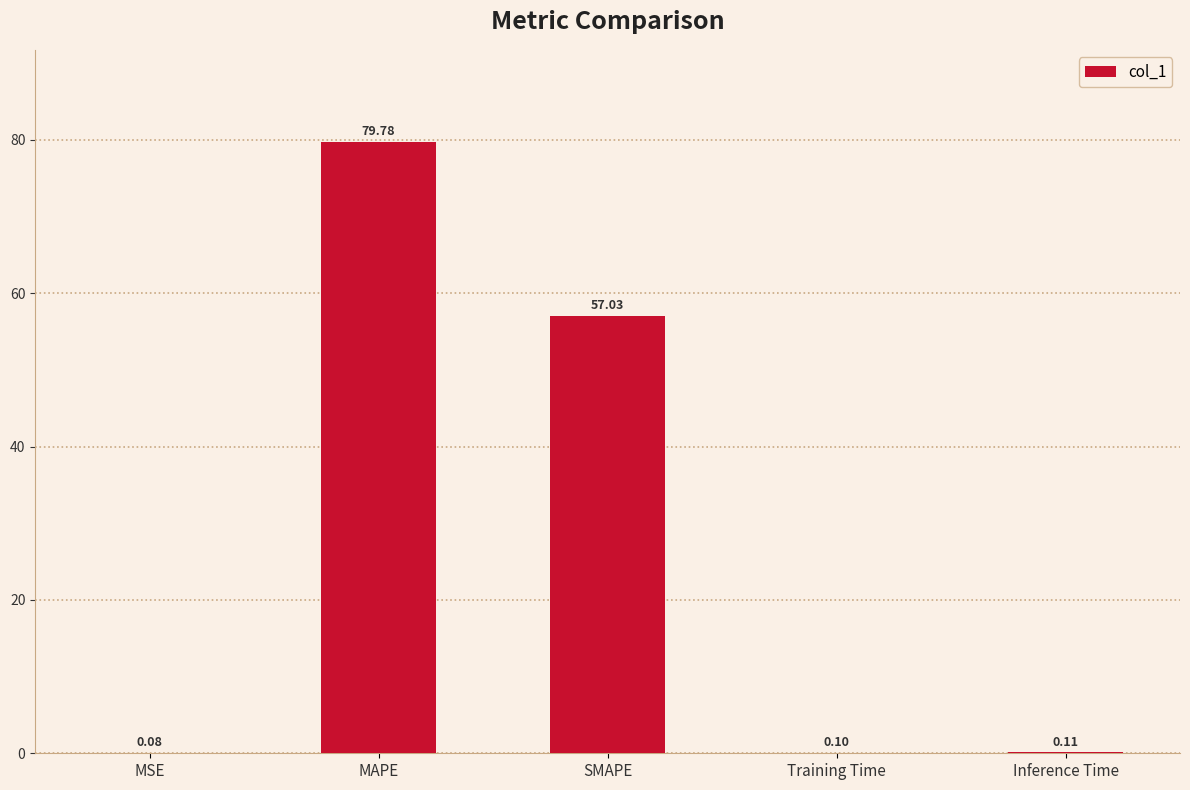

Where is the data nearest to the value 39?

SMAPE